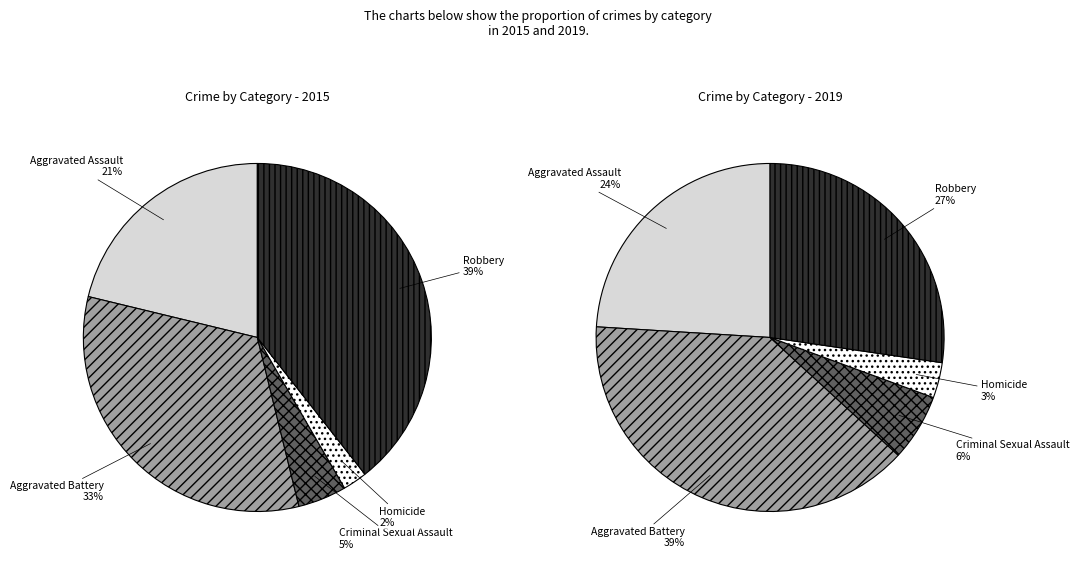

Which category has the smallest portion of the pie?

Homicide